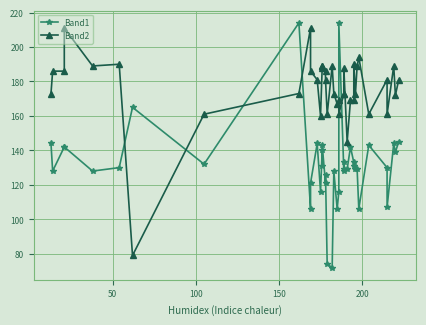

What is the value of the Band2 point at the 37th from the left?

161